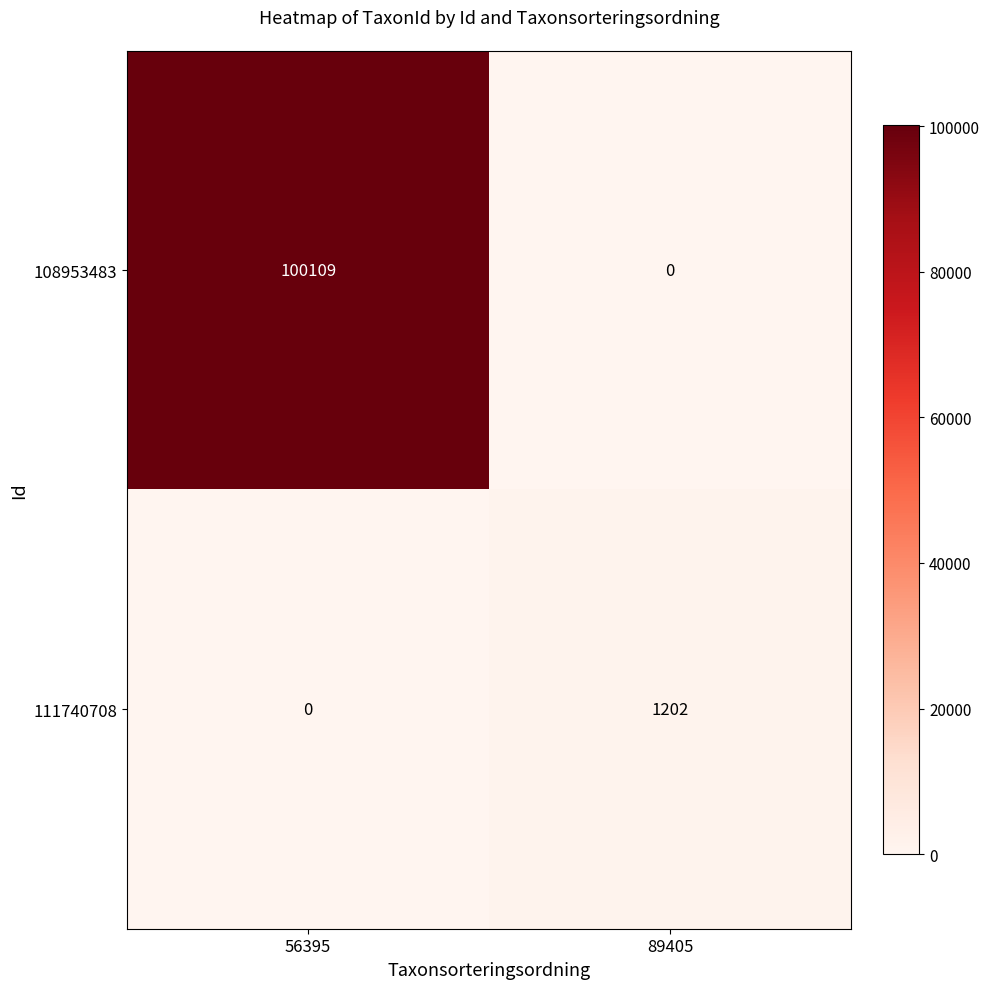

Which series has the largest total across all categories?

108953483